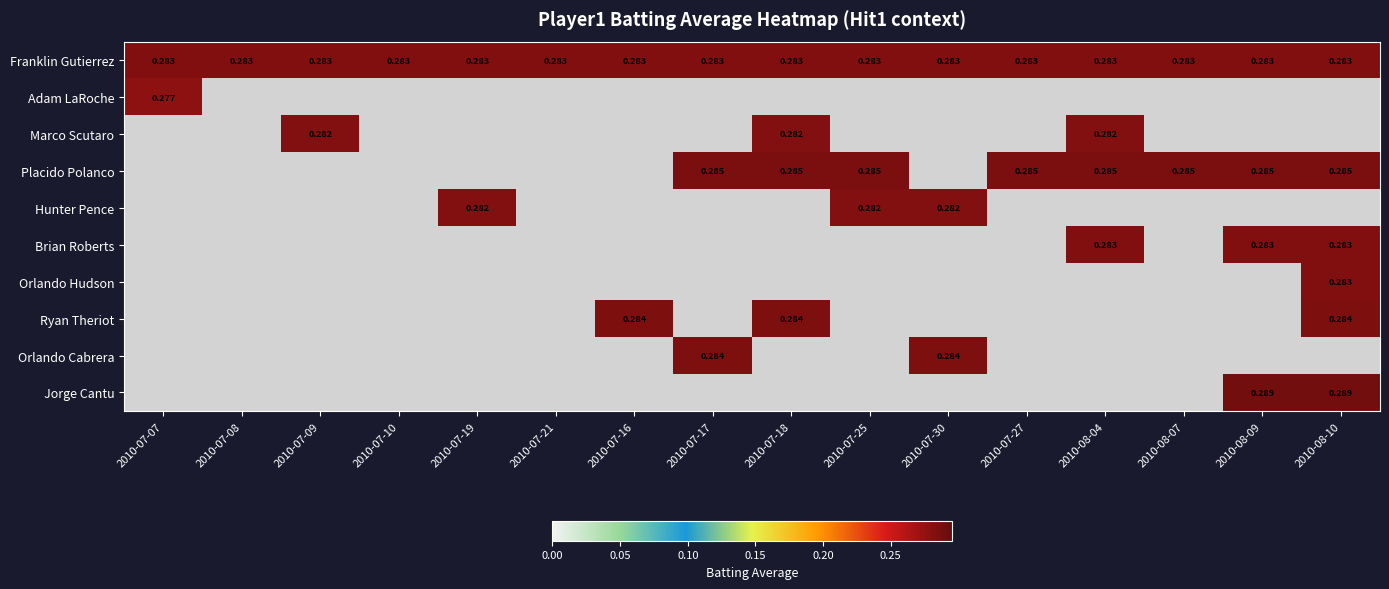

What is the sum of all Orlando Hudson values?

0.3